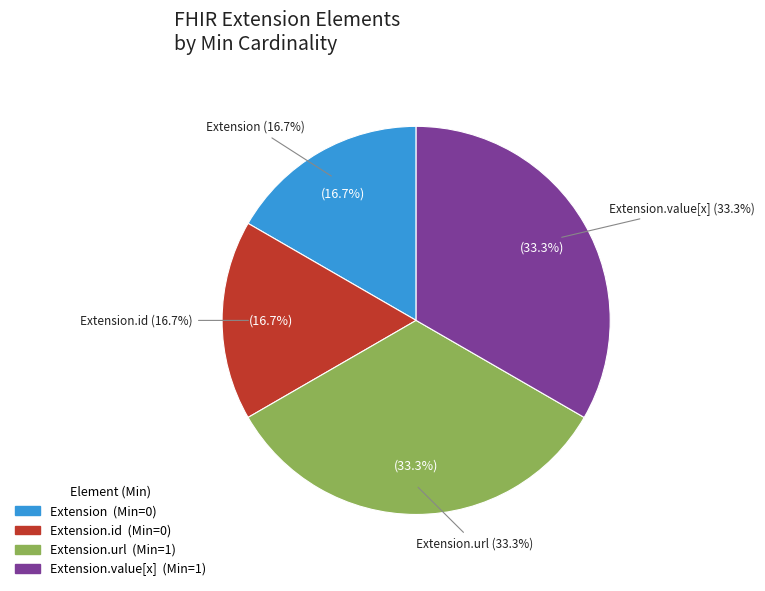

What is the largest slice in the pie chart?

Extension.url